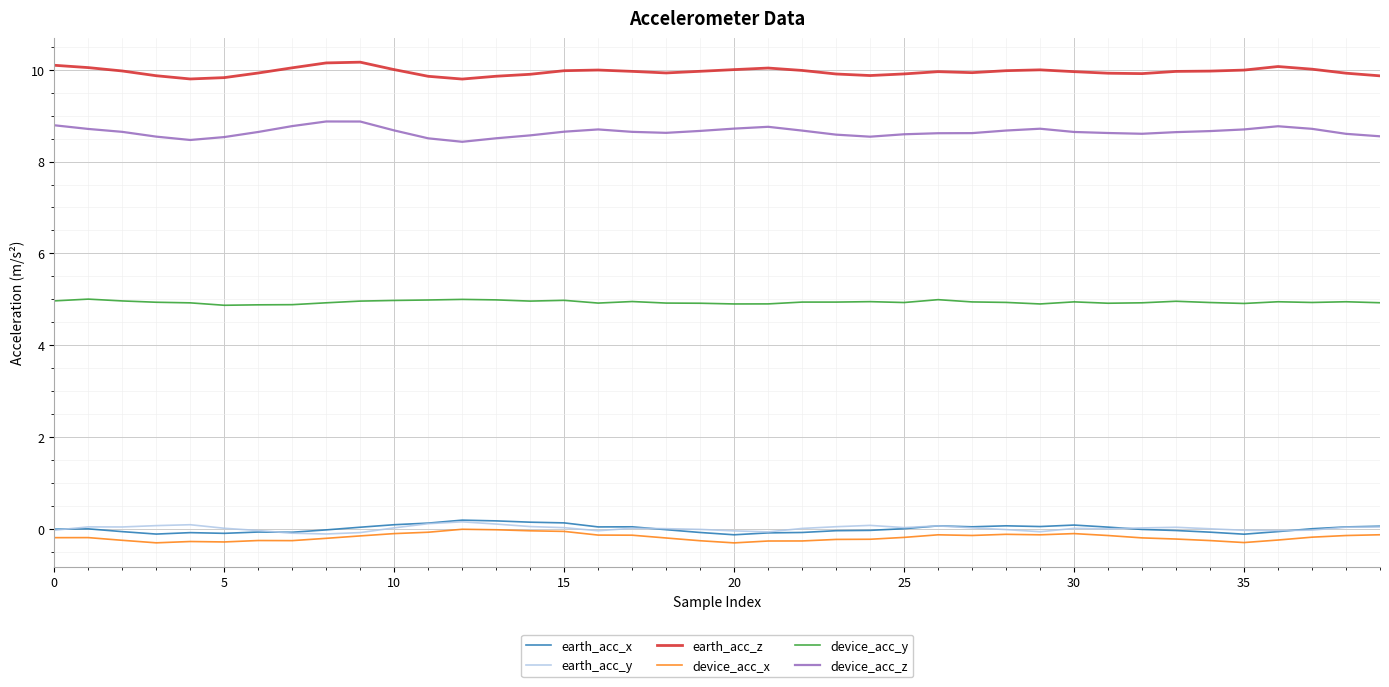

What is the smallest value displayed?

-0.3